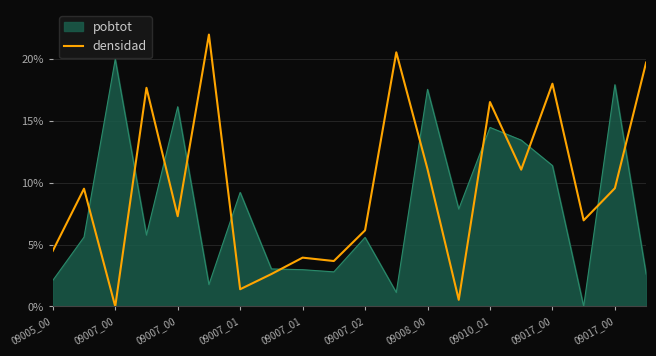

List the series in order of their peak value, highest first.

densidad, pobtot